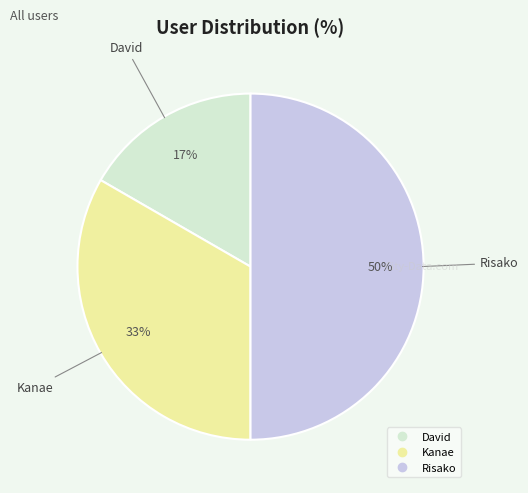

Is it true that Kanae is 33% of the pie?

True